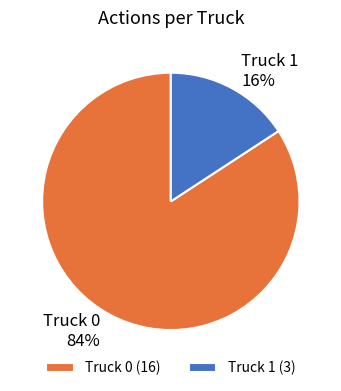

True or false: Truck 0 accounts for 95% of the total.

False